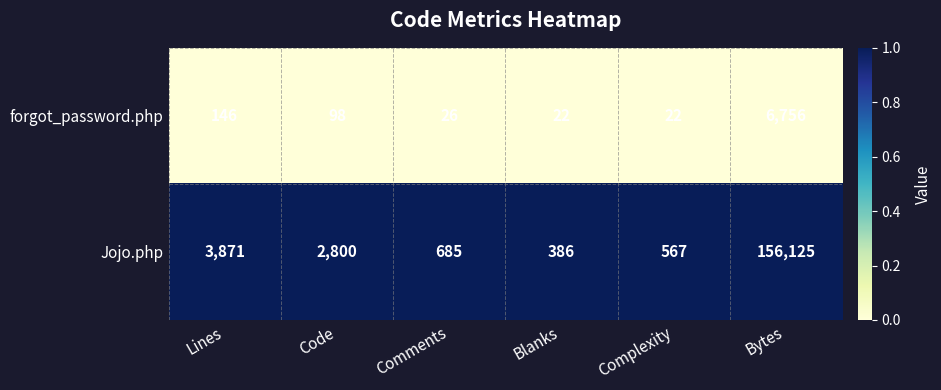

True or false: Jojo.php has a value of 416 at Comments.

False